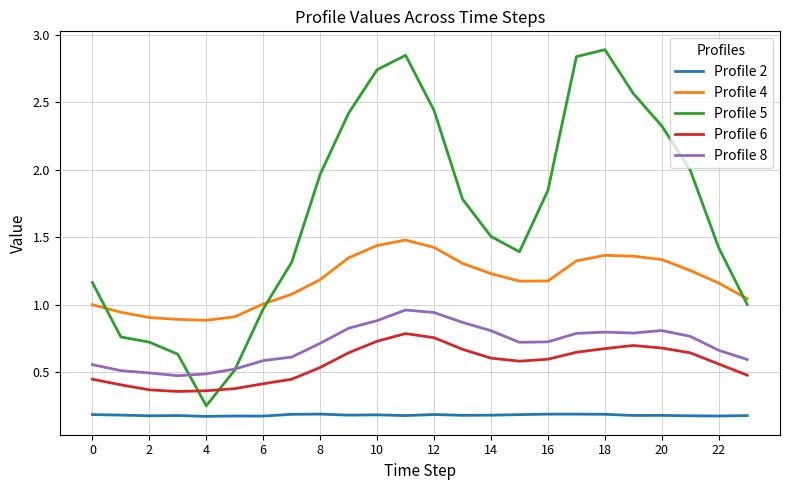

True or false: Profile 4 and Profile 8 intersect in this chart.

False